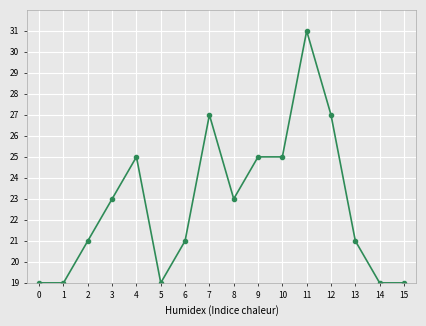

What is the minimum value shown in the chart?

19